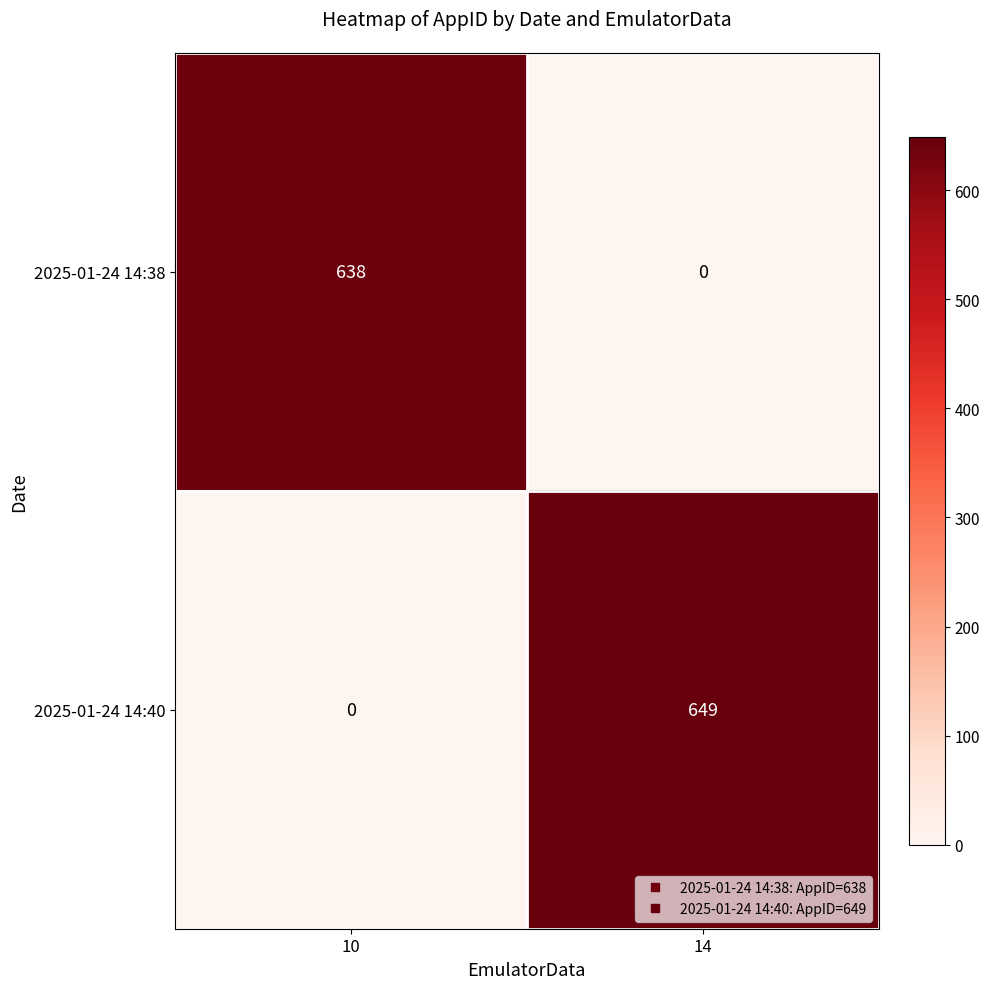

Read the 2025-01-24 14:38 value at 10.

638